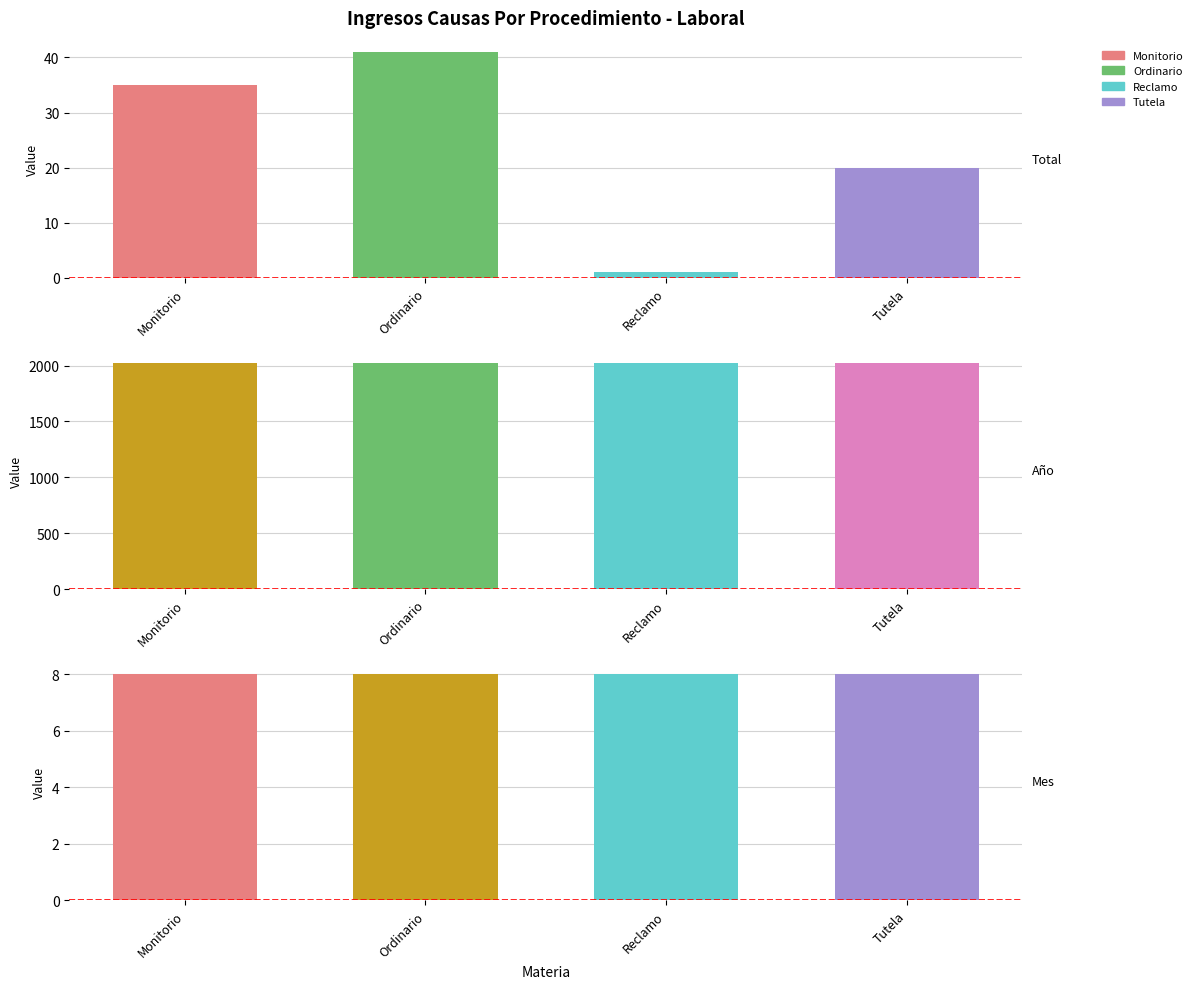

At which category is the sum across all series the highest?

Ordinario